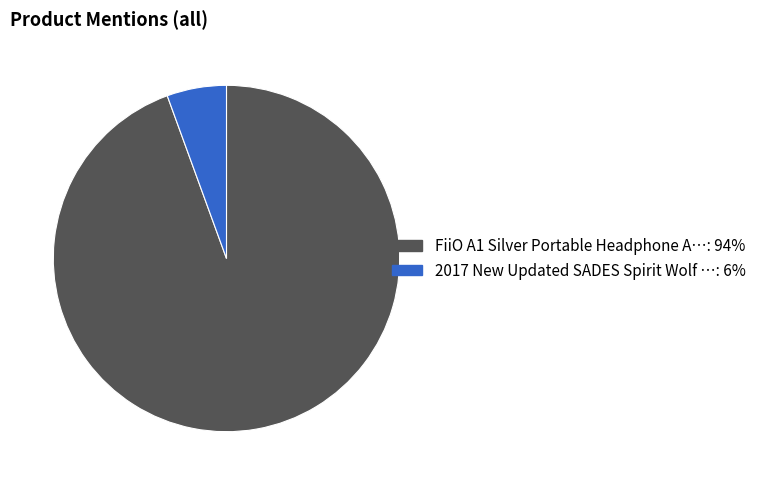

Is there a majority slice in this chart?

Yes